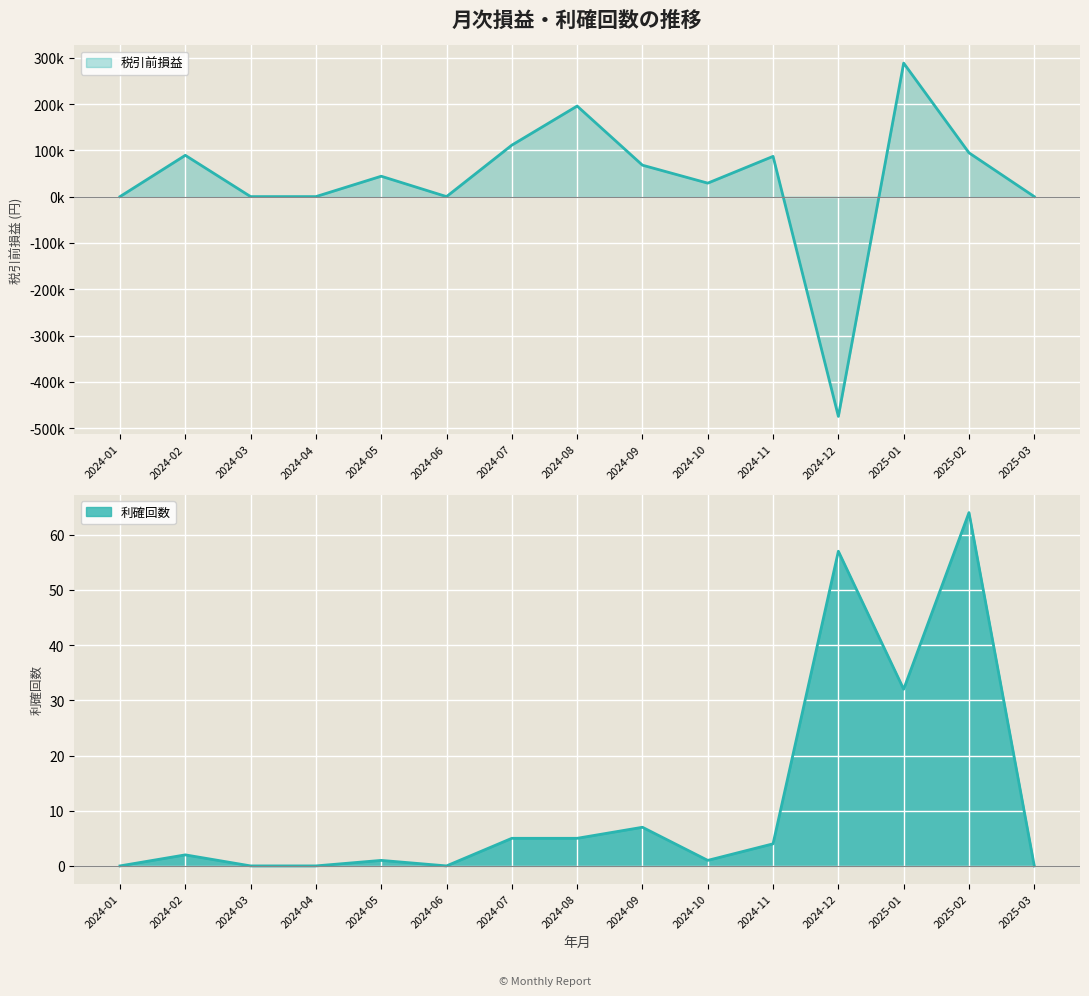

Is the value of 利確回数 at 2024-03 greater than the value of 税引前損益 at 2025-01?

No